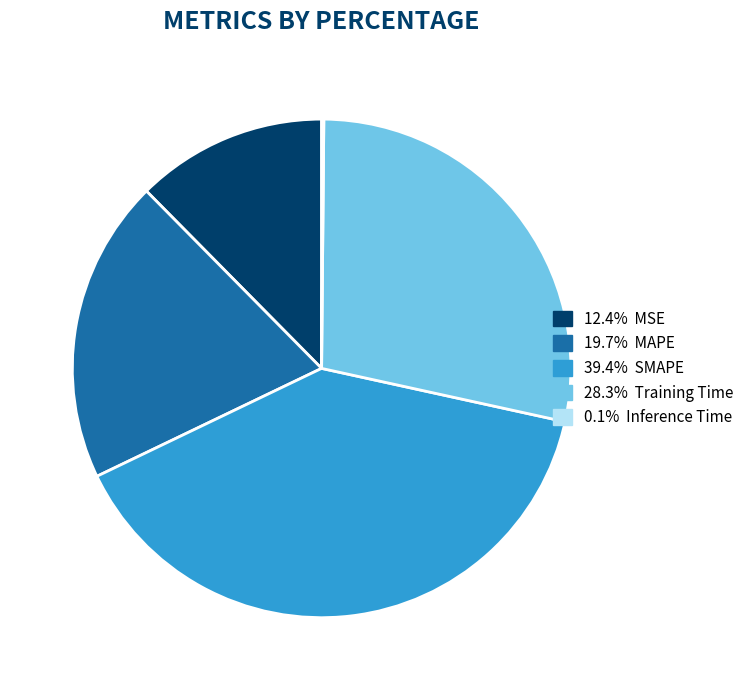

Does any single category account for the majority?

No